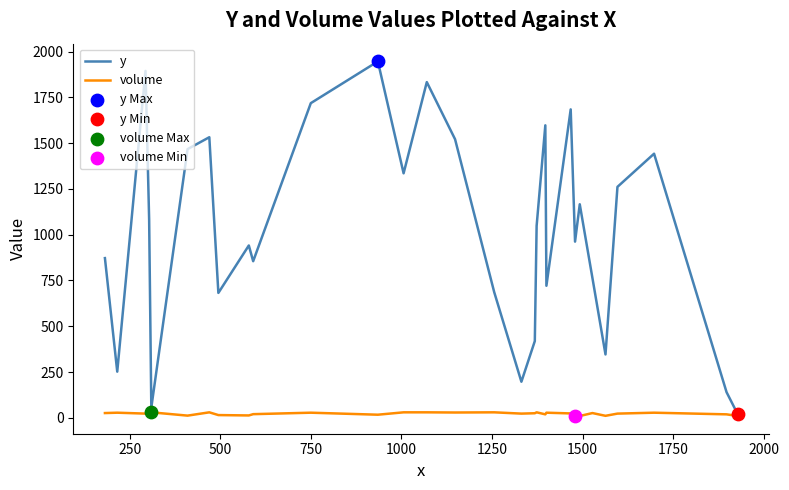

Which series has the largest range (max minus min)?

y